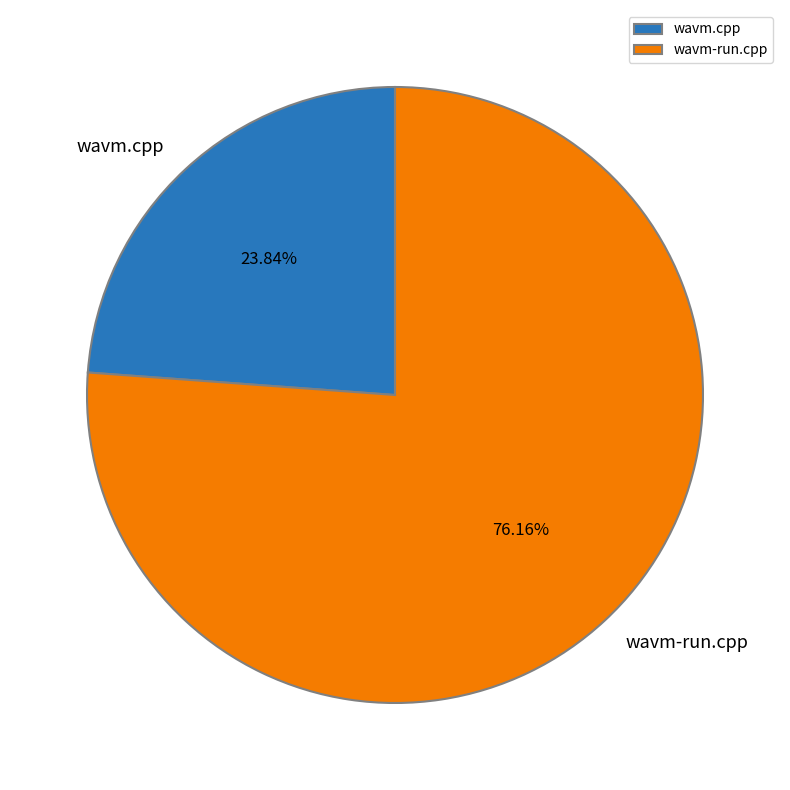

Count the number of slices in the pie.

2